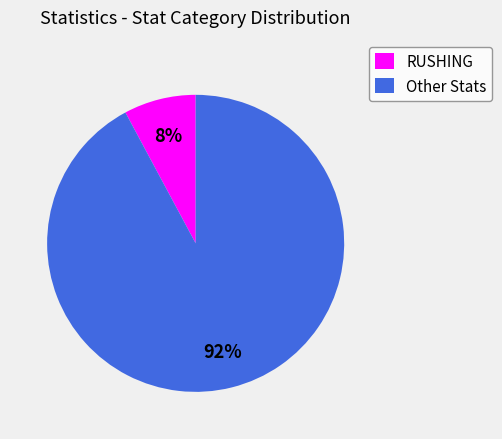

To the nearest percent, what percentage of the pie is Other Stats?

92%